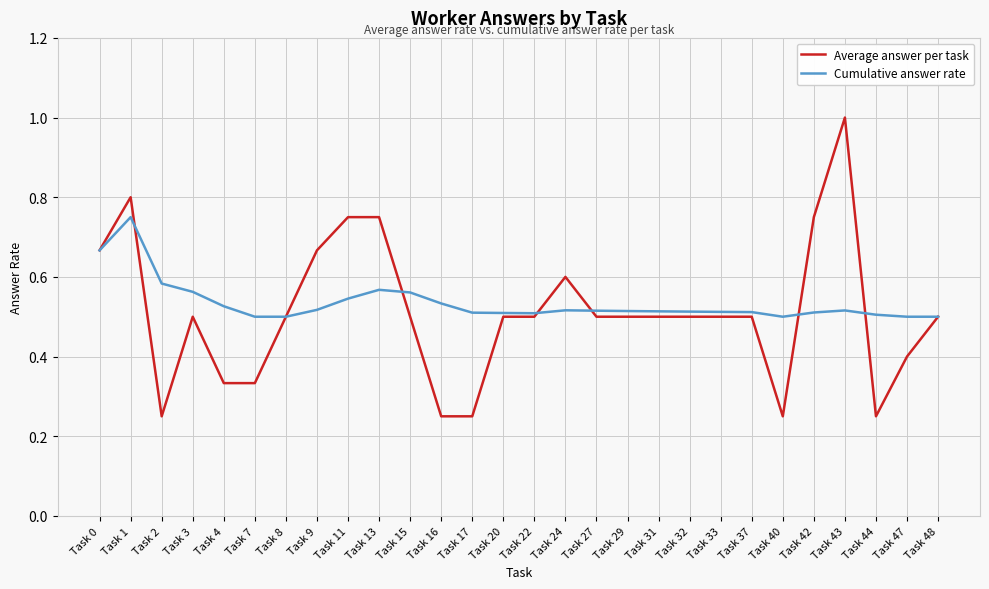

Which category has the highest value in the Average answer per task series?

Task 43